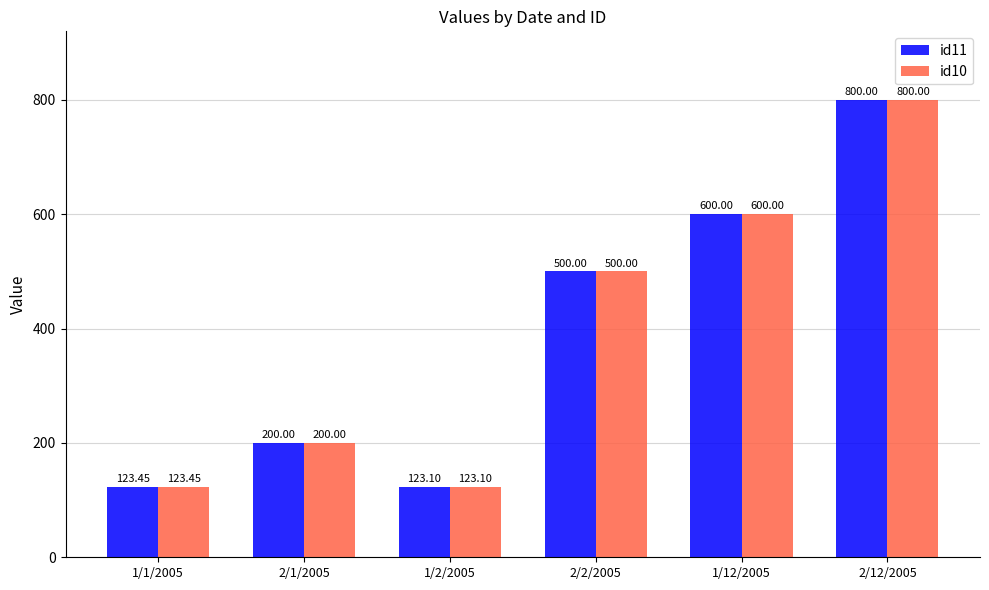

What is the value of the id10 bar at the 3rd from the left?

123.1